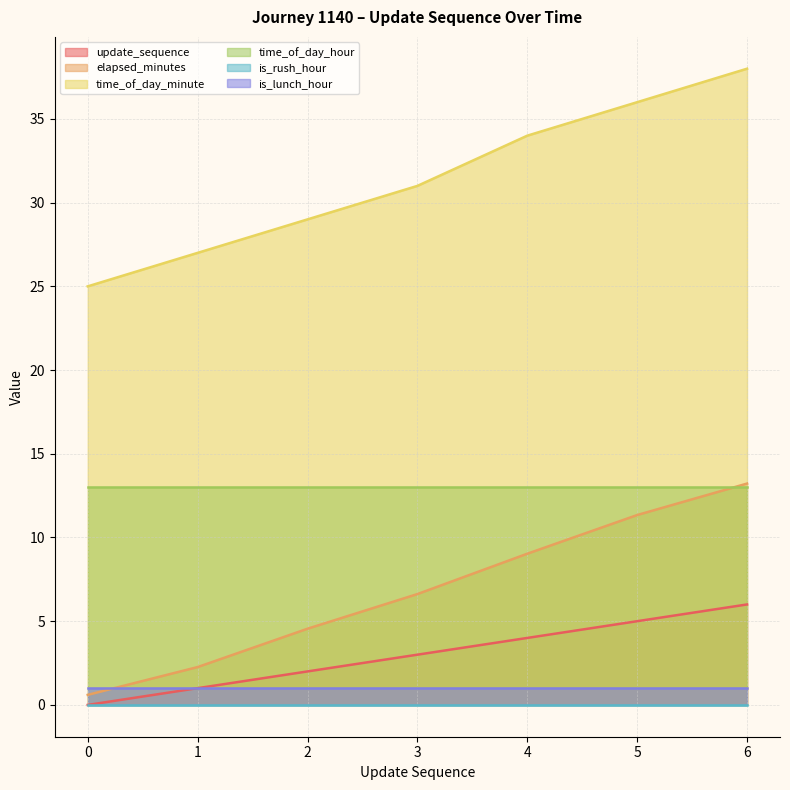

True or false: update_sequence and time_of_day_hour intersect in this chart.

False